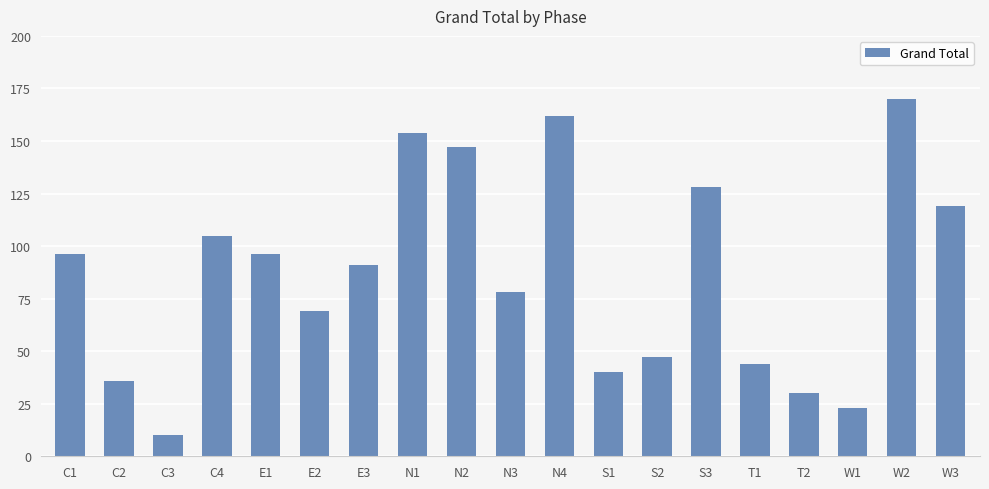

What is the sum of the values at C4 and N1?

259